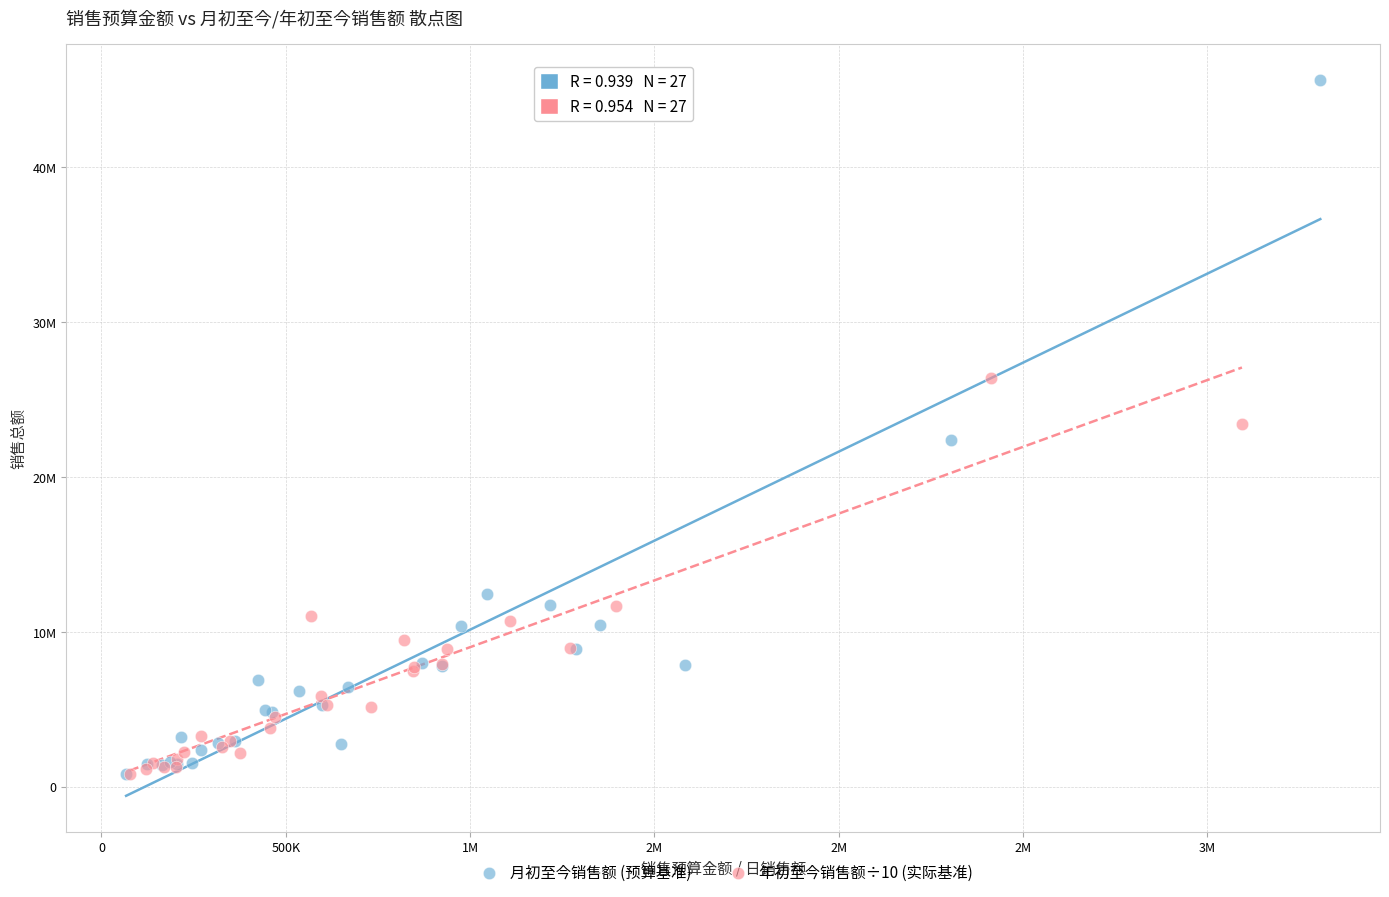

What are all the series names shown in the legend?

月初至今销售额 (预算基准), 年初至今销售额÷10 (实际基准)